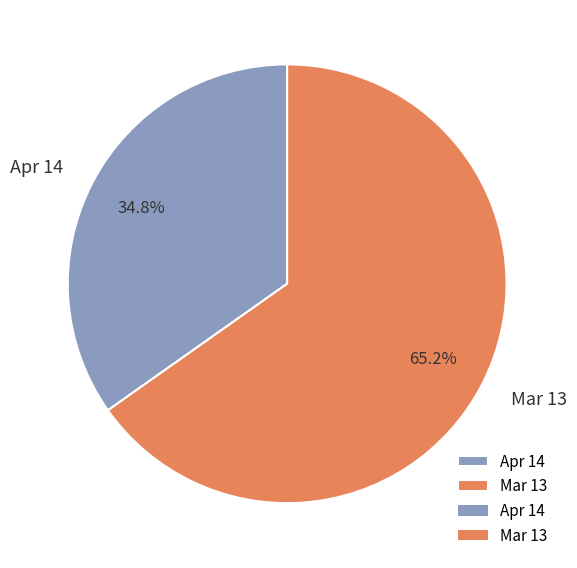

To the nearest percent, what is the average slice percentage?

50%